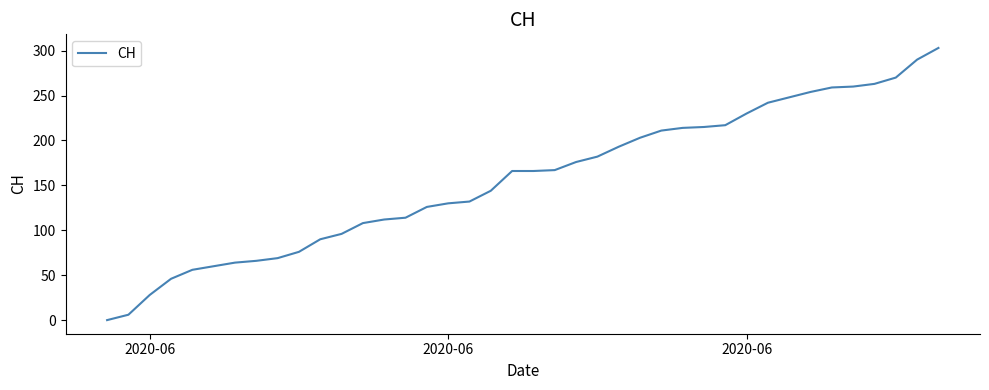

What is the greatest value displayed?

303